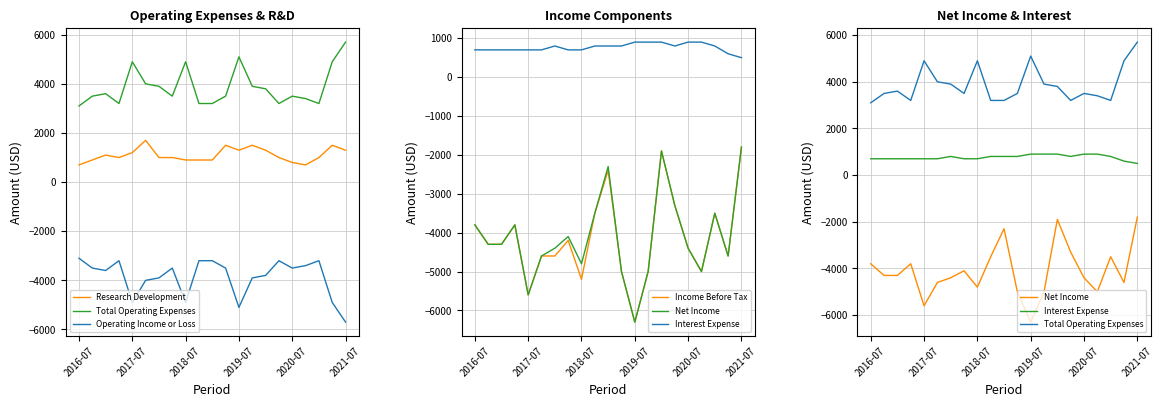

What is the smallest value displayed?

-6300